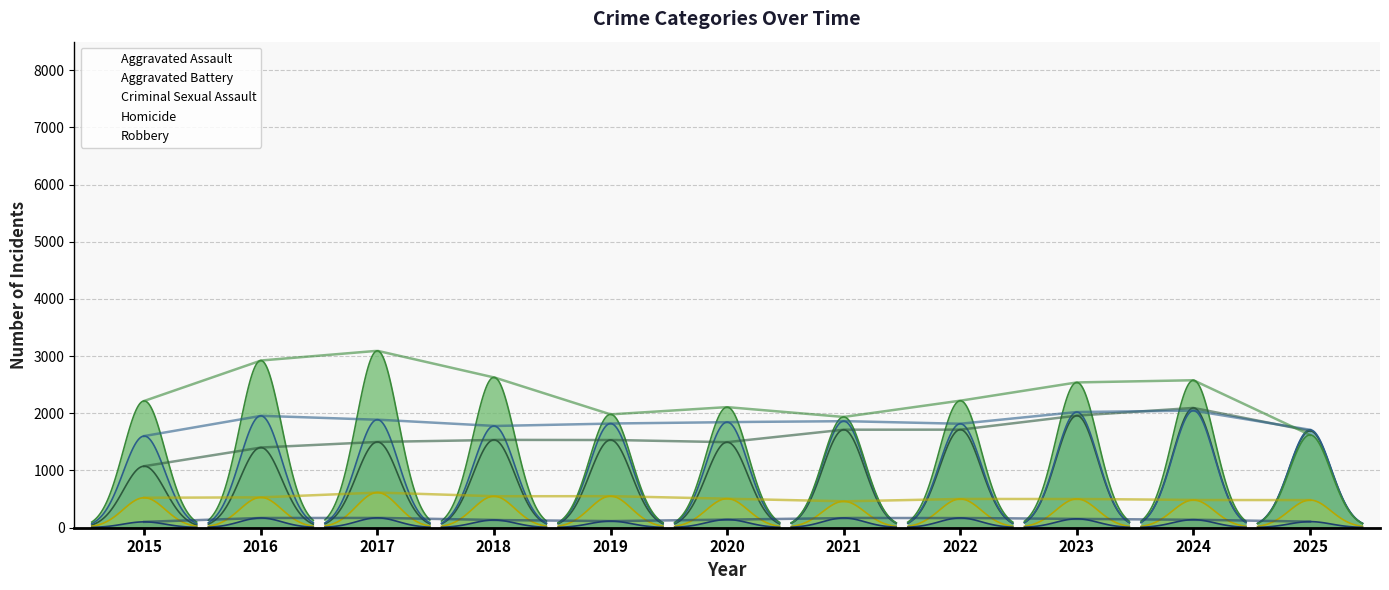

How many interior local valleys does the Criminal Sexual Assault series have?

2